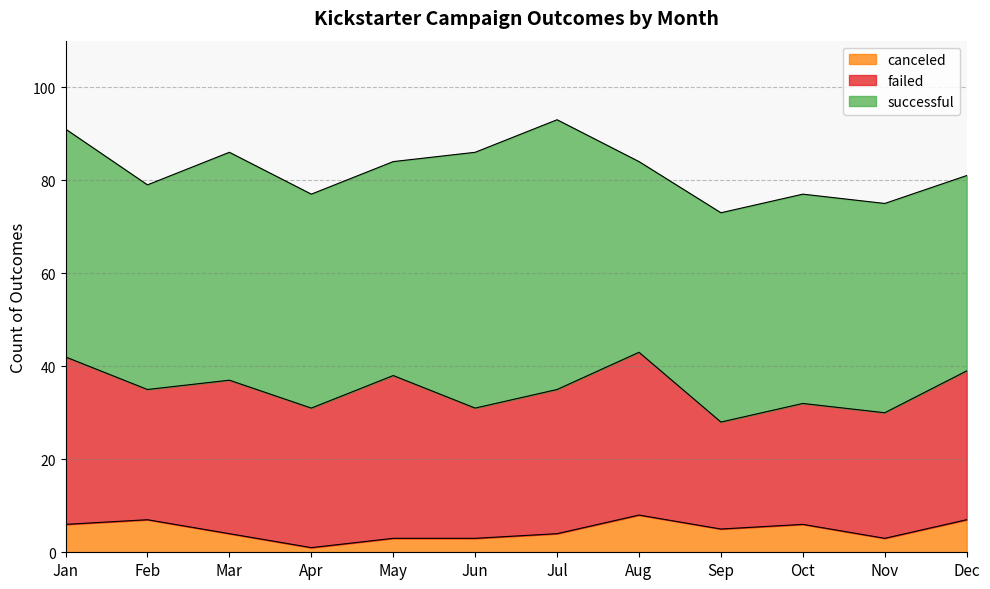

Rank the series by their maximum value, from highest to lowest.

successful, failed, canceled